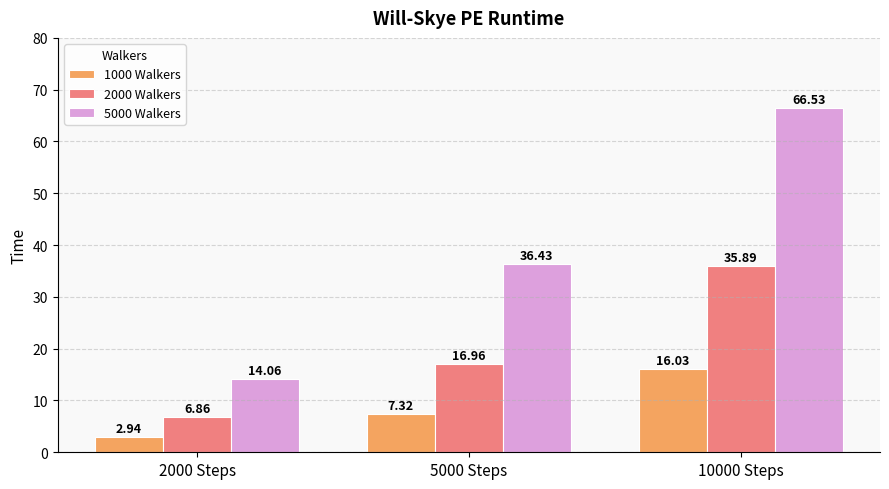

Which series changed the most between 5000 Steps and 10000 Steps?

5000 Walkers